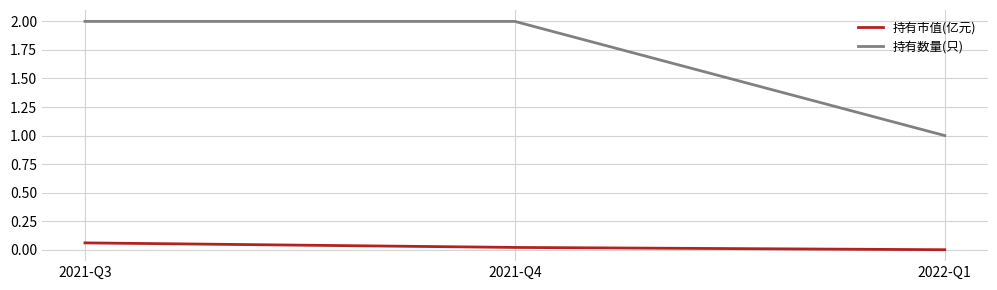

What is the maximum value for 持有数量(只)?

2.0